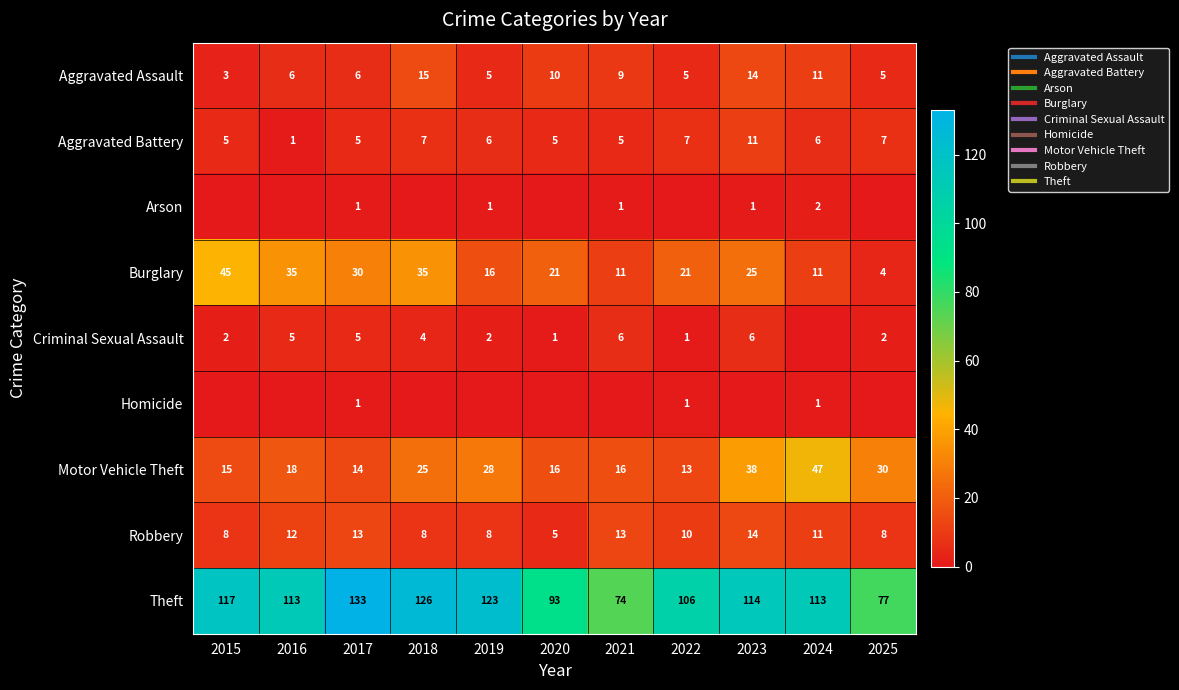

Is the value of Motor Vehicle Theft at 2022 greater than the value of Criminal Sexual Assault at 2017?

Yes